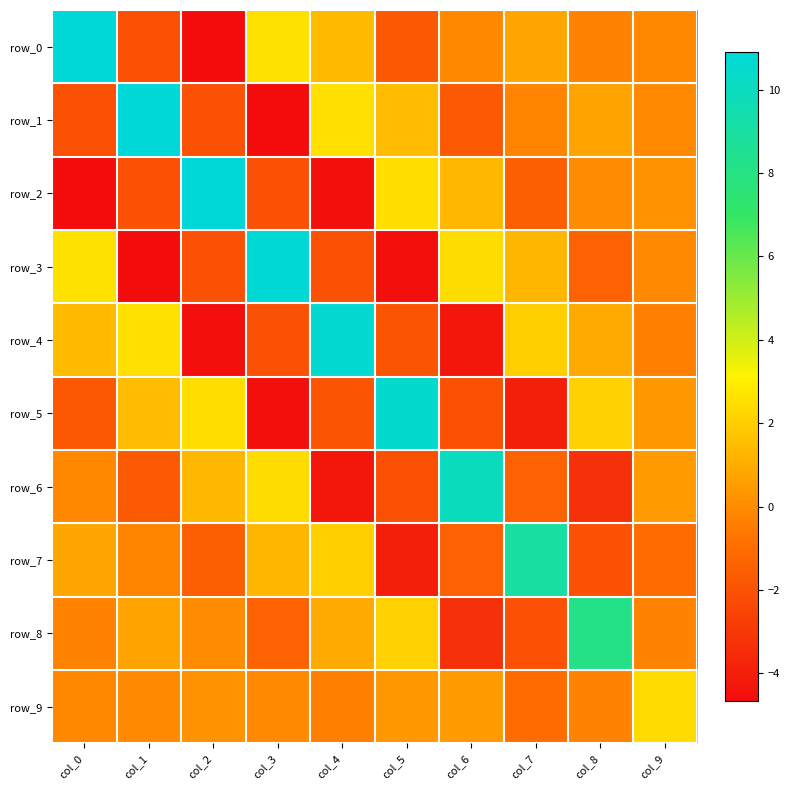

At which label is row_9 closest to 0?

col_1